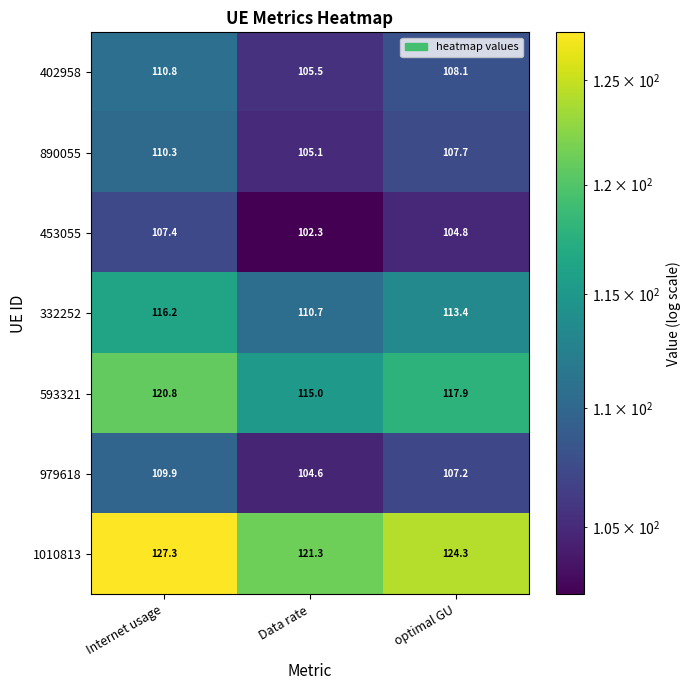

True or false: 979618 has a value of 182.7 at optimal GU.

False